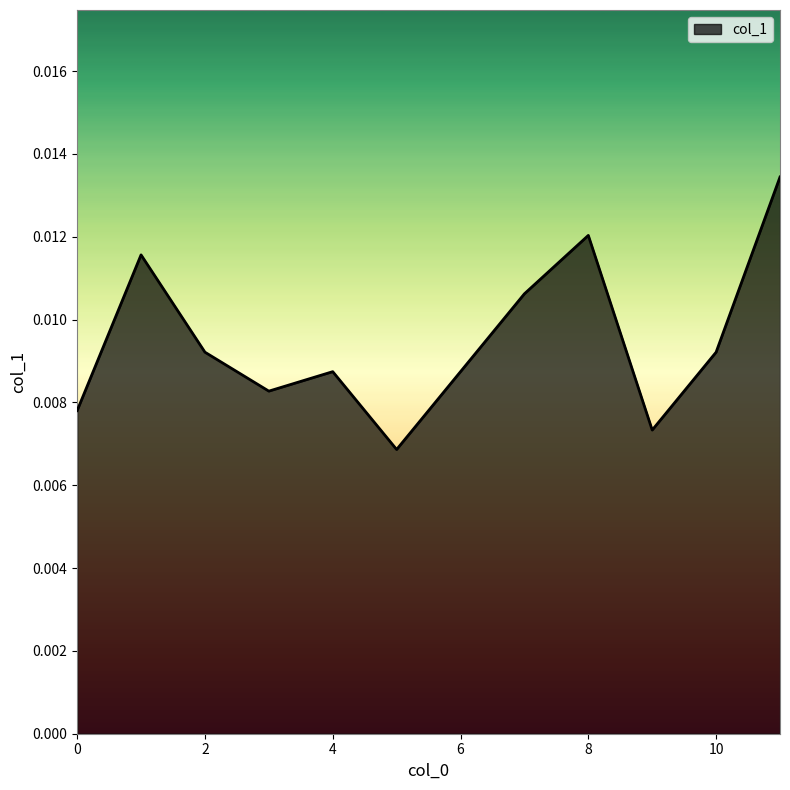

True or false: the data has more than 2 interior local peaks.

True